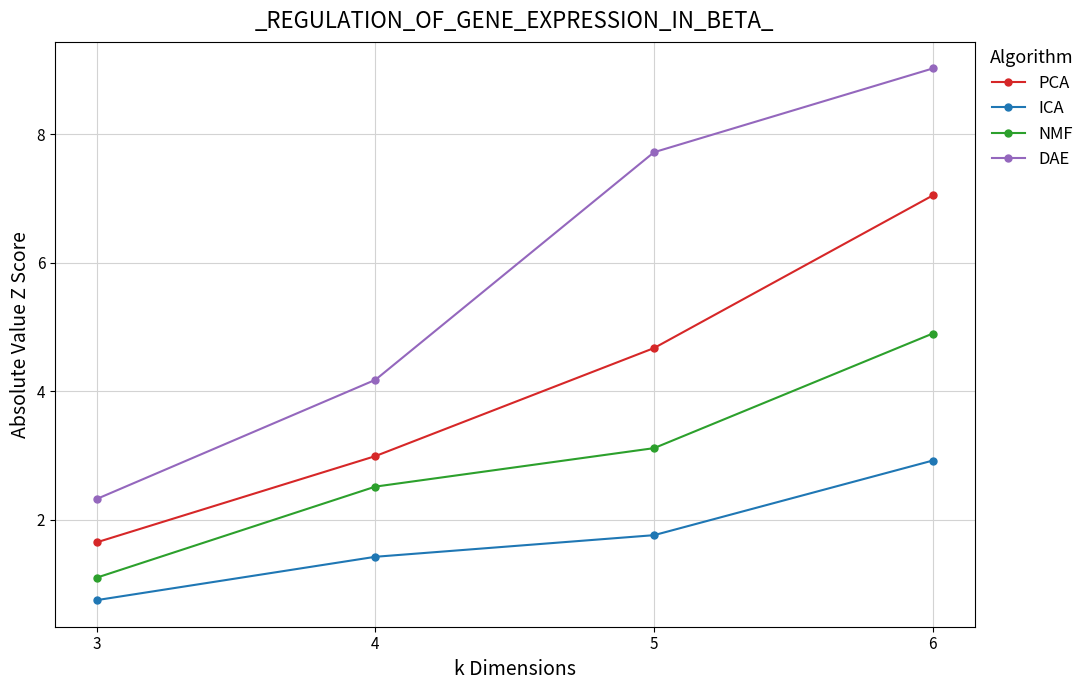

What is the difference between the maximum and second lowest values in the PCA series?

4.1